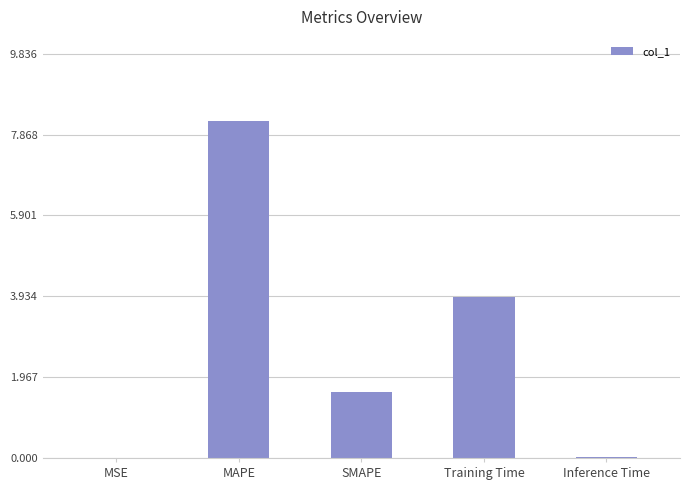

At which label does the data first exceed 1?

MAPE